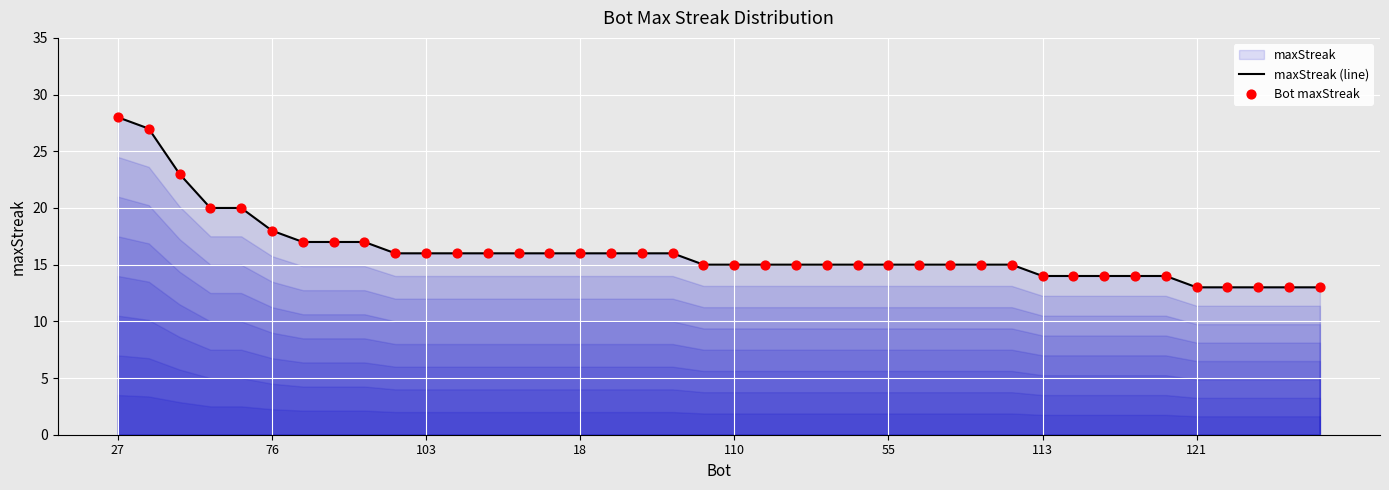

Which series has the largest total across all categories?

maxStreak (line)